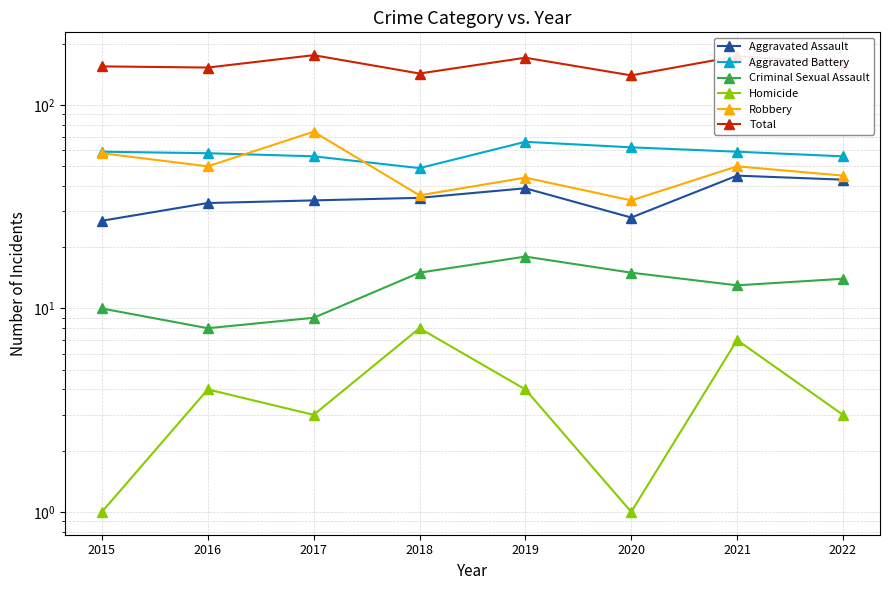

Reading left to right, extract all data points from this chart.

Aggravated Assault: 2015=27	2016=33	2017=34	2018=35	2019=39	2020=28	2021=45	2022=43
Aggravated Battery: 2015=59	2016=58	2017=56	2018=49	2019=66	2020=62	2021=59	2022=56
Criminal Sexual Assault: 2015=10	2016=8	2017=9	2018=15	2019=18	2020=15	2021=13	2022=14
Homicide: 2015=1	2016=4	2017=3	2018=8	2019=4	2020=1	2021=7	2022=3
Robbery: 2015=58	2016=50	2017=74	2018=36	2019=44	2020=34	2021=50	2022=45
Total: 2015=155	2016=153	2017=176	2018=143	2019=171	2020=140	2021=174	2022=161